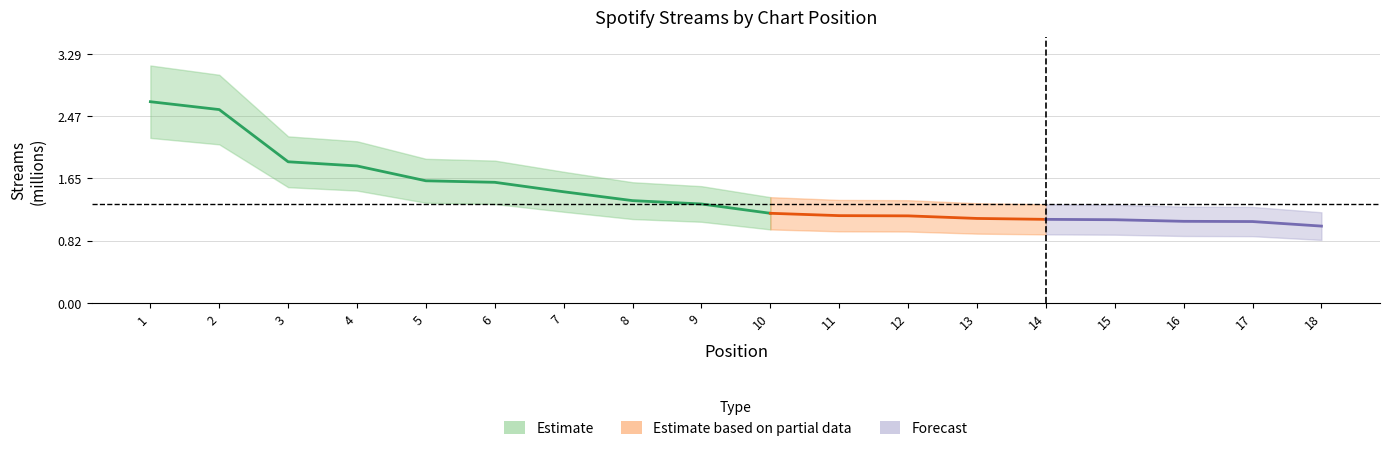

Read the value at 11, to the nearest 100.

1200